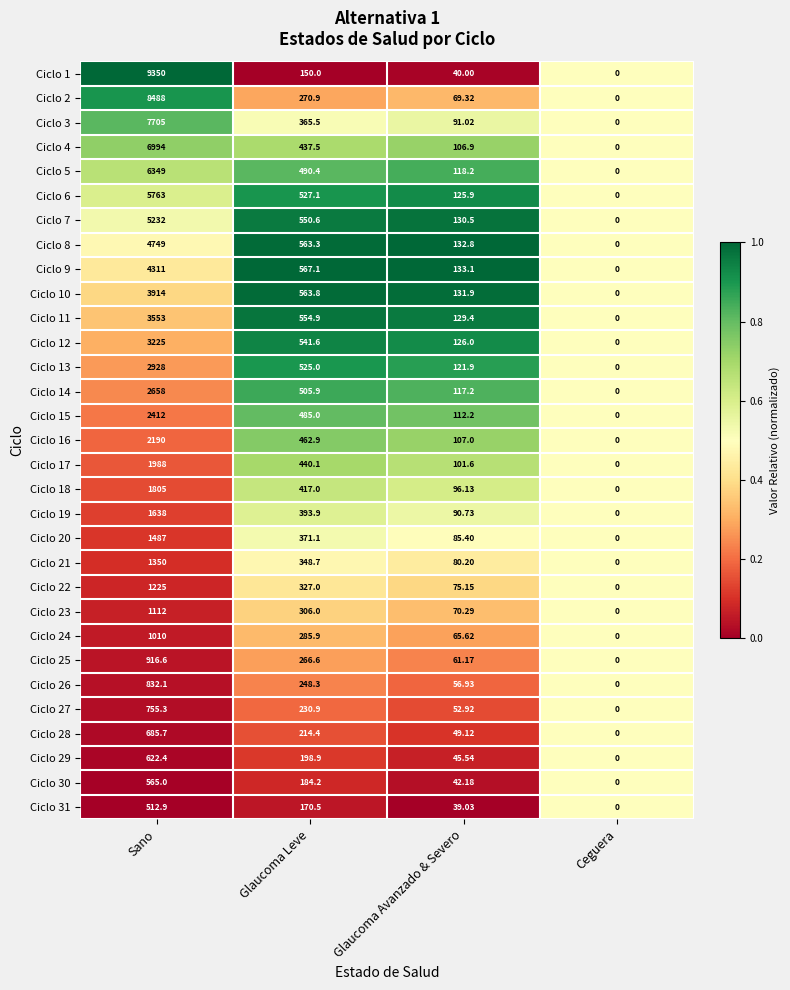

Which category has the lowest value across all series?

Ceguera